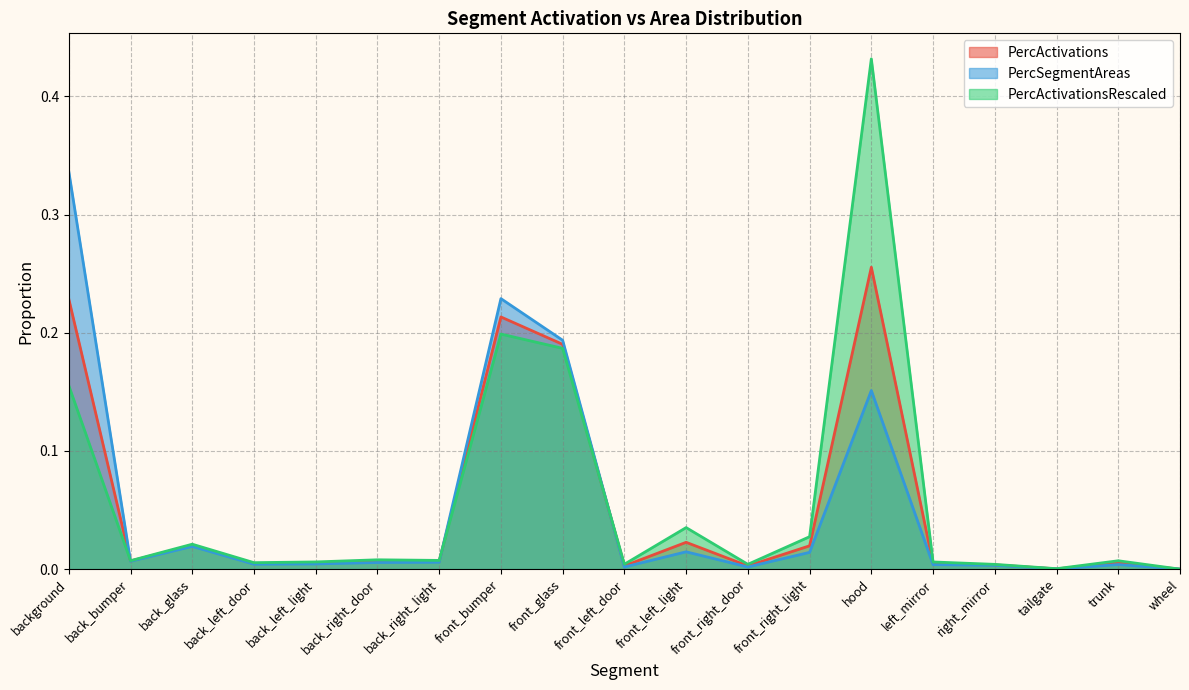

What is the sum of all PercActivations values?

1.0